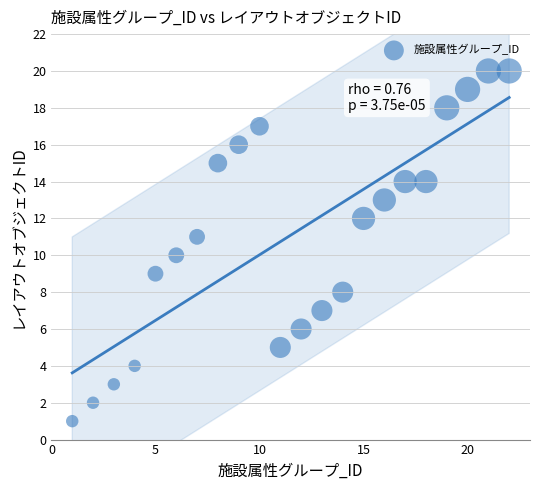

What is the range of Y values (max minus min)?

19